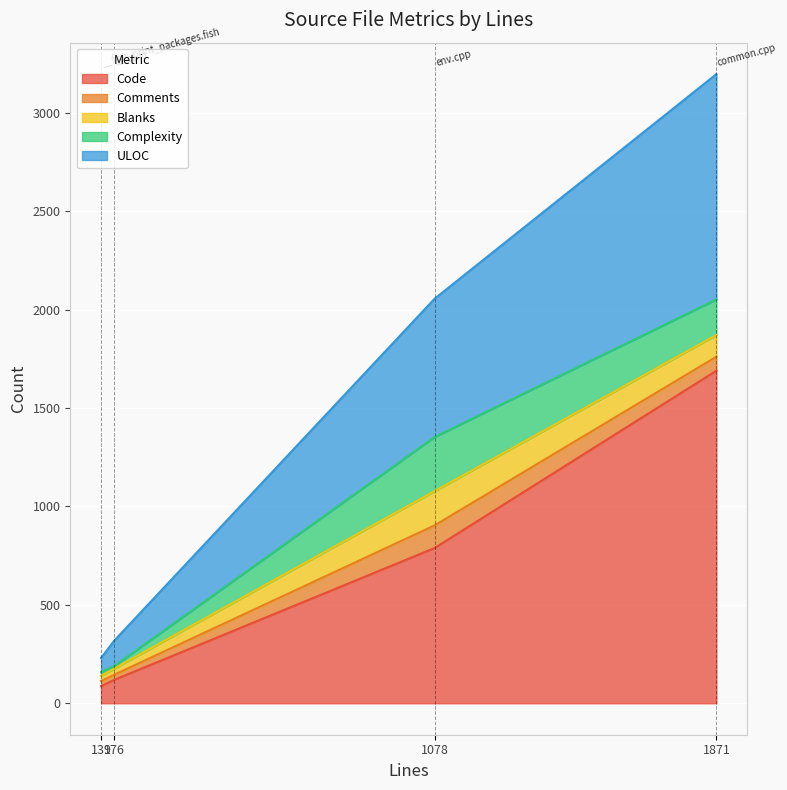

What is the highest value of the Code series?

1690